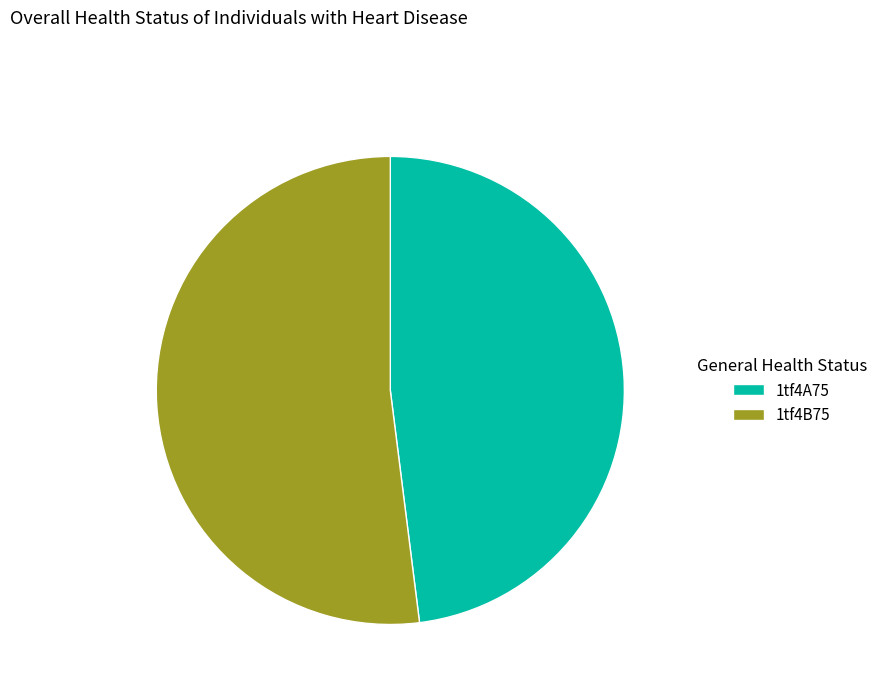

What is the majority slice?

1tf4B75